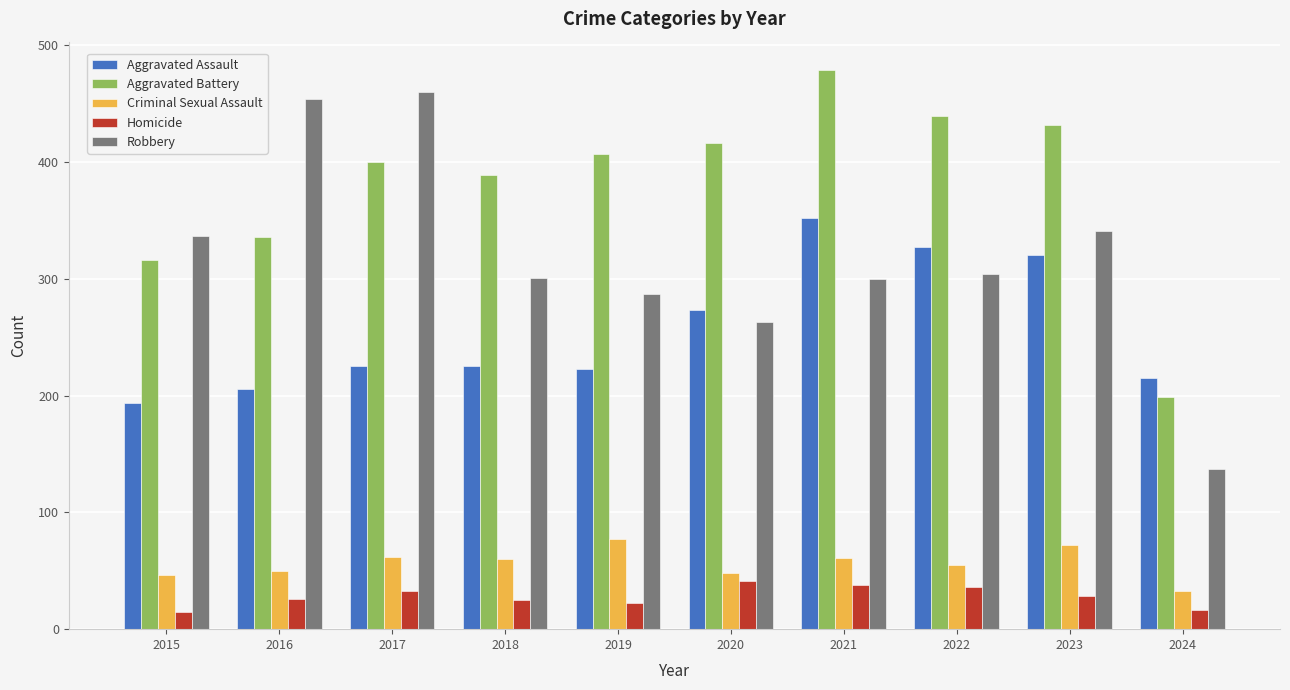

True or false: Aggravated Battery has a value of 479 at 2021.

True